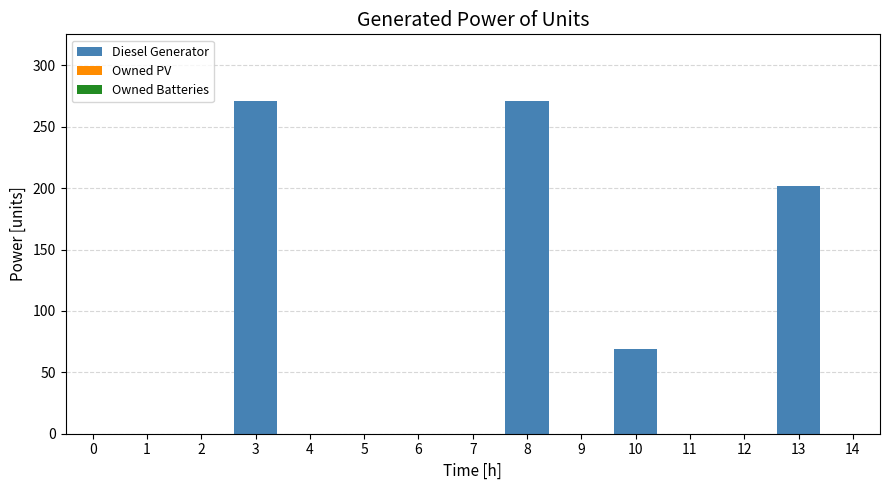

Between 14 and 10, which is larger?

10